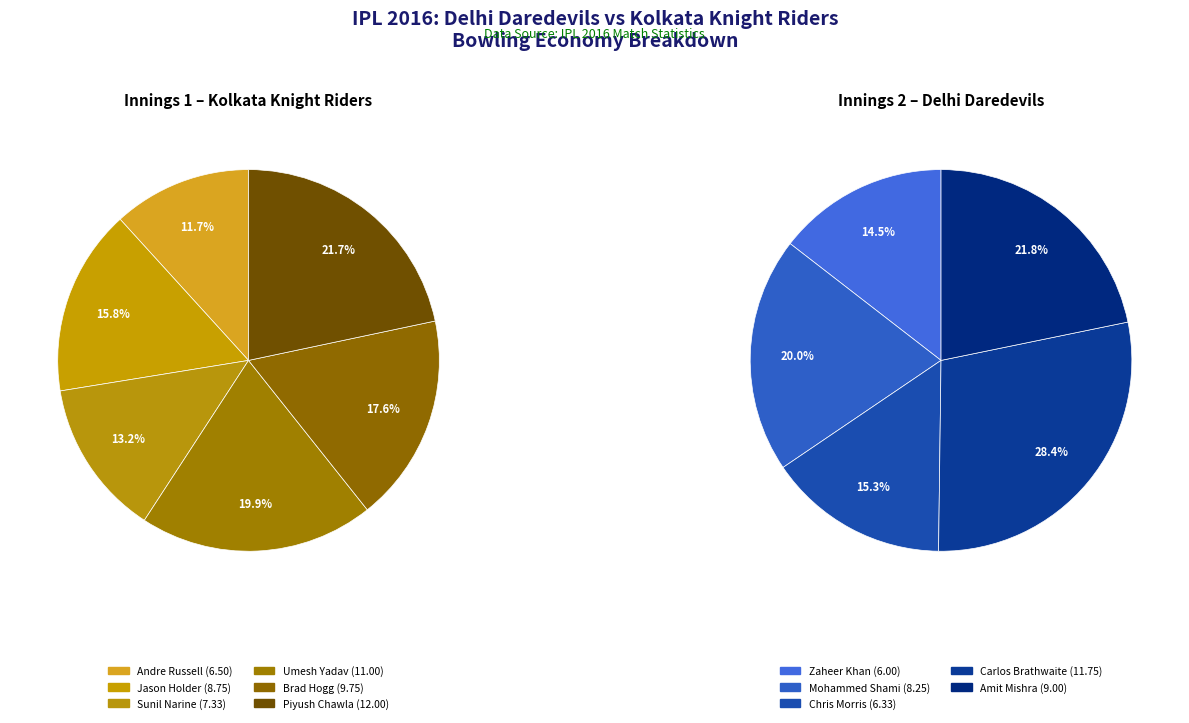

What is the smallest slice in the pie chart?

Zaheer Khan